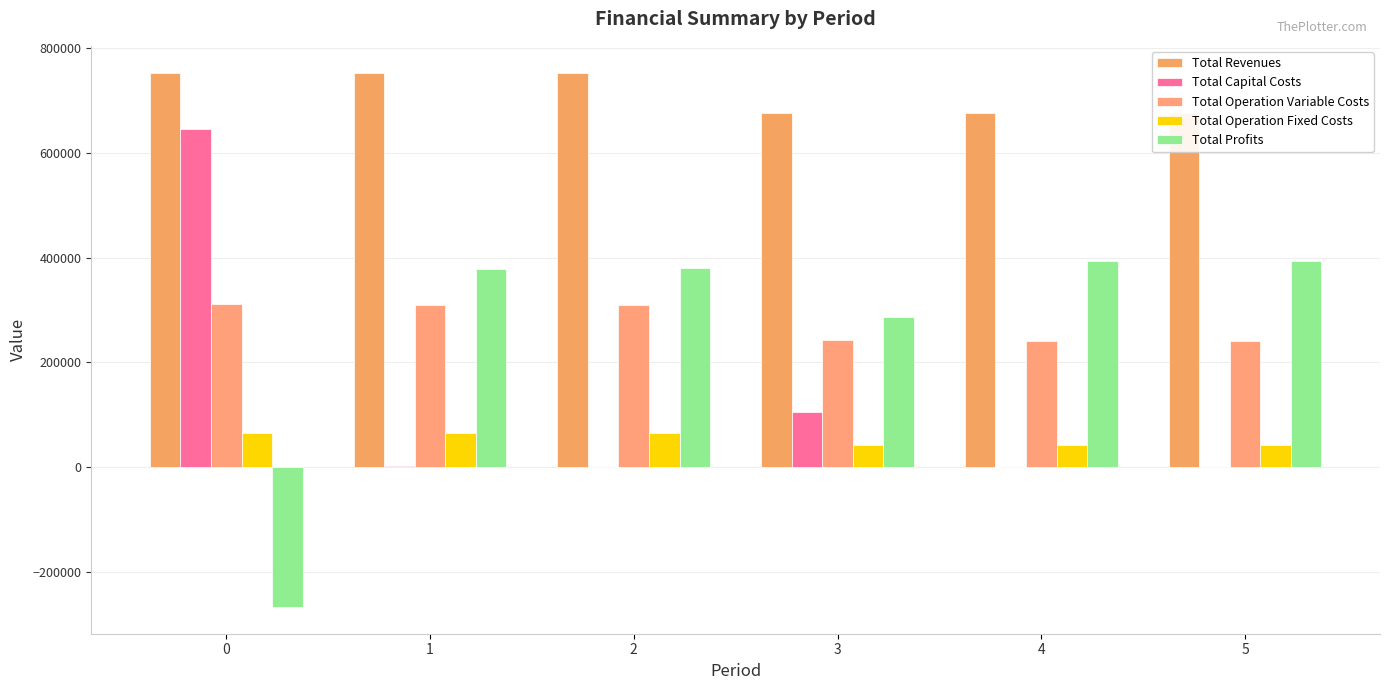

Is the value of Total Capital Costs at 4 greater than the value of Total Revenues at 4?

No